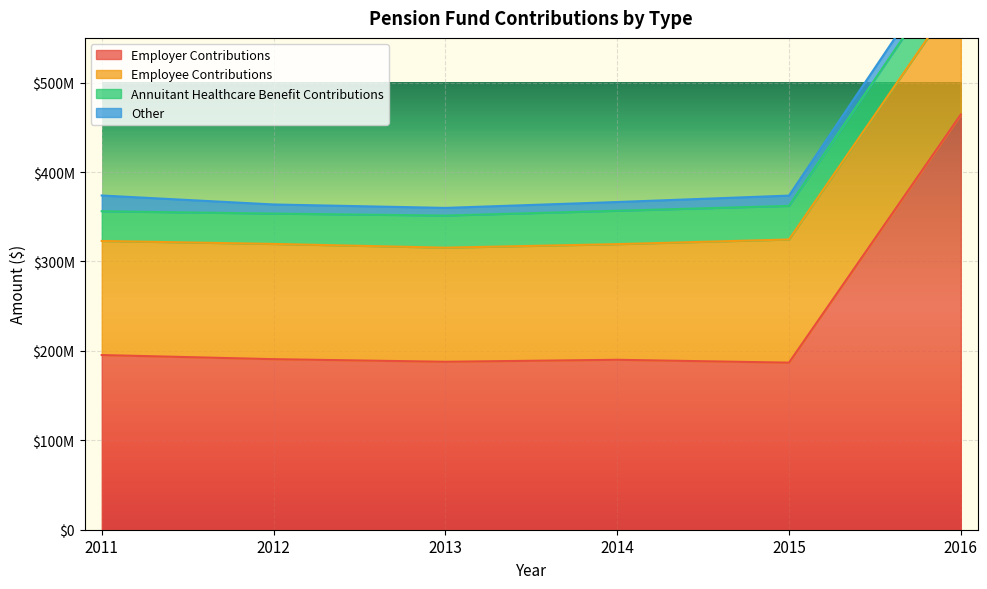

Reading right to left, what are all the values shown in this chart?

Employer Contributions: 2016=464268404	2015=186832321	2014=190032872	2013=187817644	2012=190720776	2011=195337621
Employee Contributions: 2016=139355592	2015=137707719	2014=129325318	2013=127593220	2012=128869508	2011=127577473
Annuitant Healthcare Benefit Contributions: 2016=41650333	2015=37635349	2014=37358502	2013=35927206	2012=33948728	2011=33236282
Other: 2016=14019340	2015=11457843	2014=9742062	2013=8547729	2012=10190689	2011=17614316